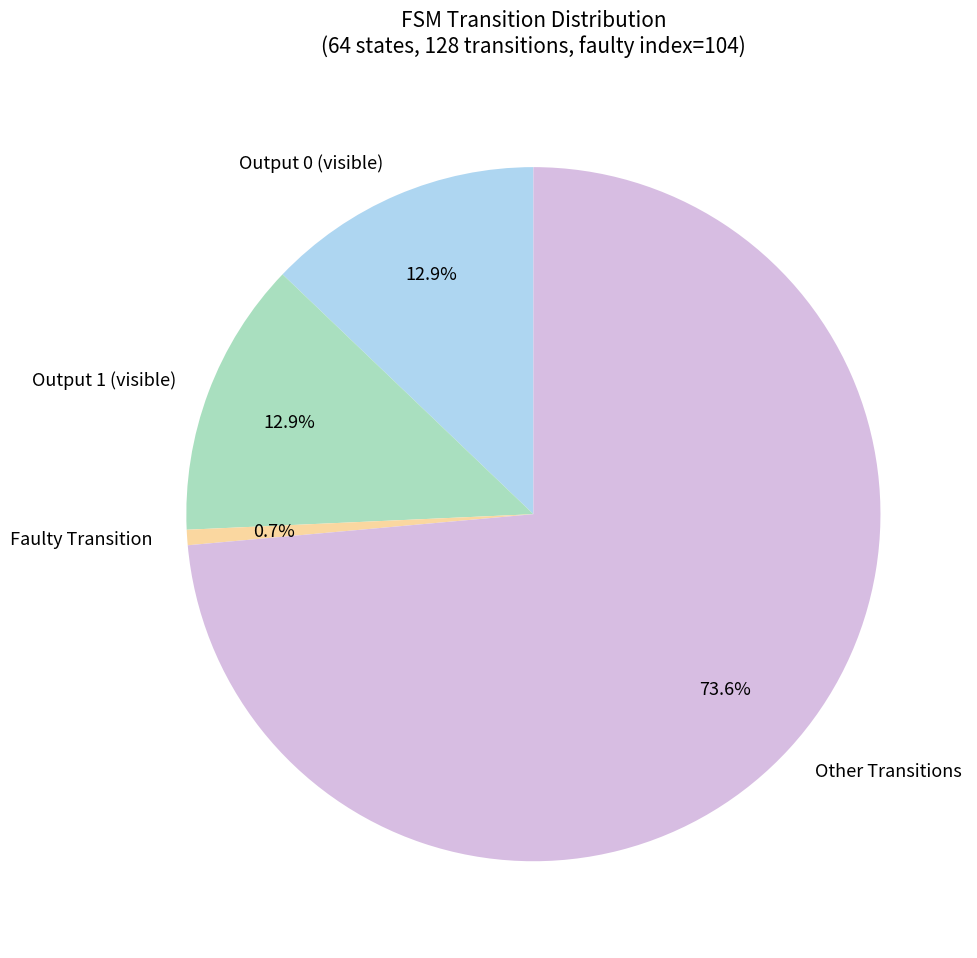

Which slice represents more than half of the pie?

Other Transitions